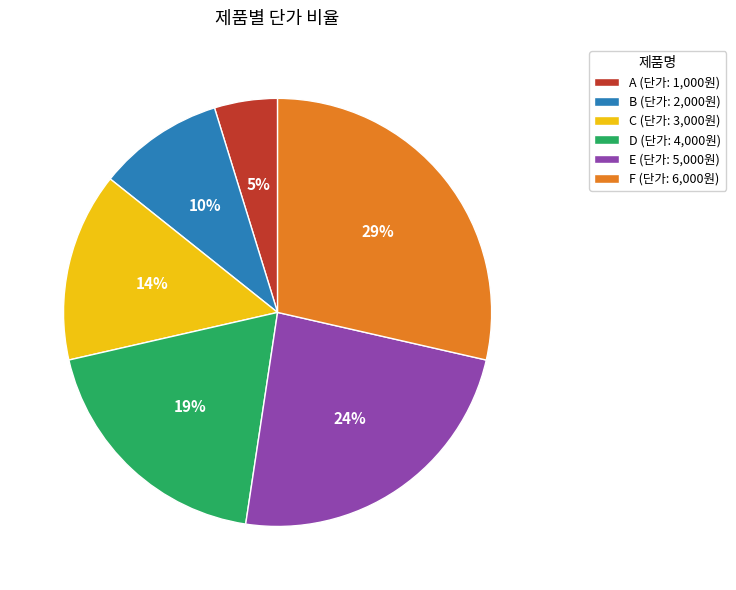

Approximately how many times larger is the value at D (단가: 4,000원) compared to E (단가: 5,000원)?

0.8